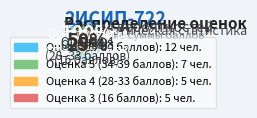

Is there a majority slice in this chart?

No